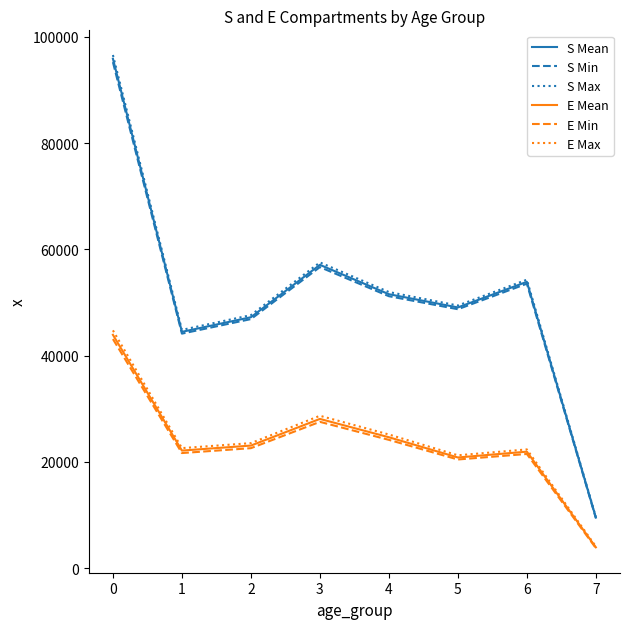

What is the maximum value shown in the chart?

96602.0